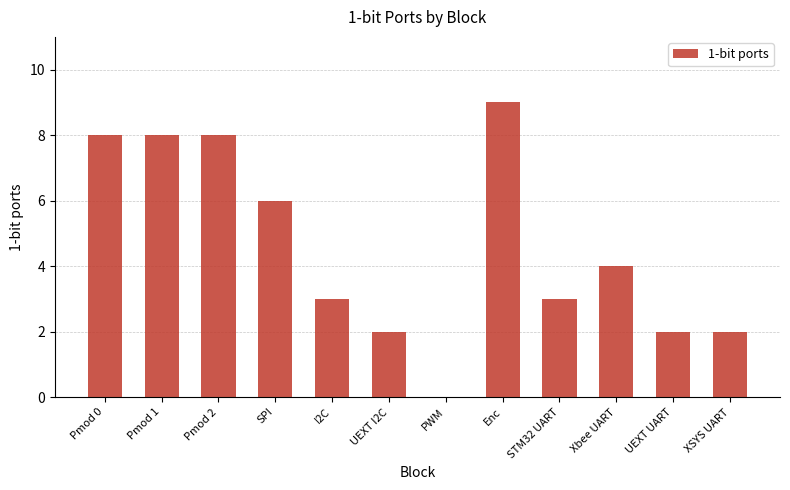

What is the change in value from Pmod 0 to STM32 UART?

-5